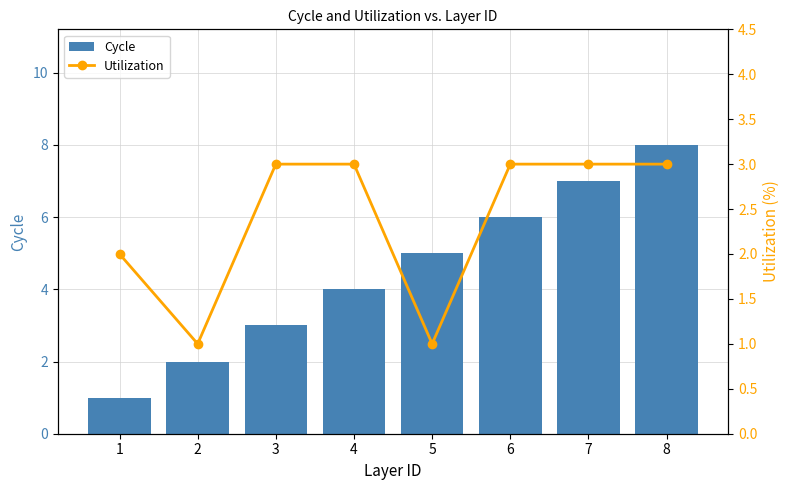

List the labels in order of Cycle value, smallest first.

1, 2, 3, 4, 5, 6, 7, 8